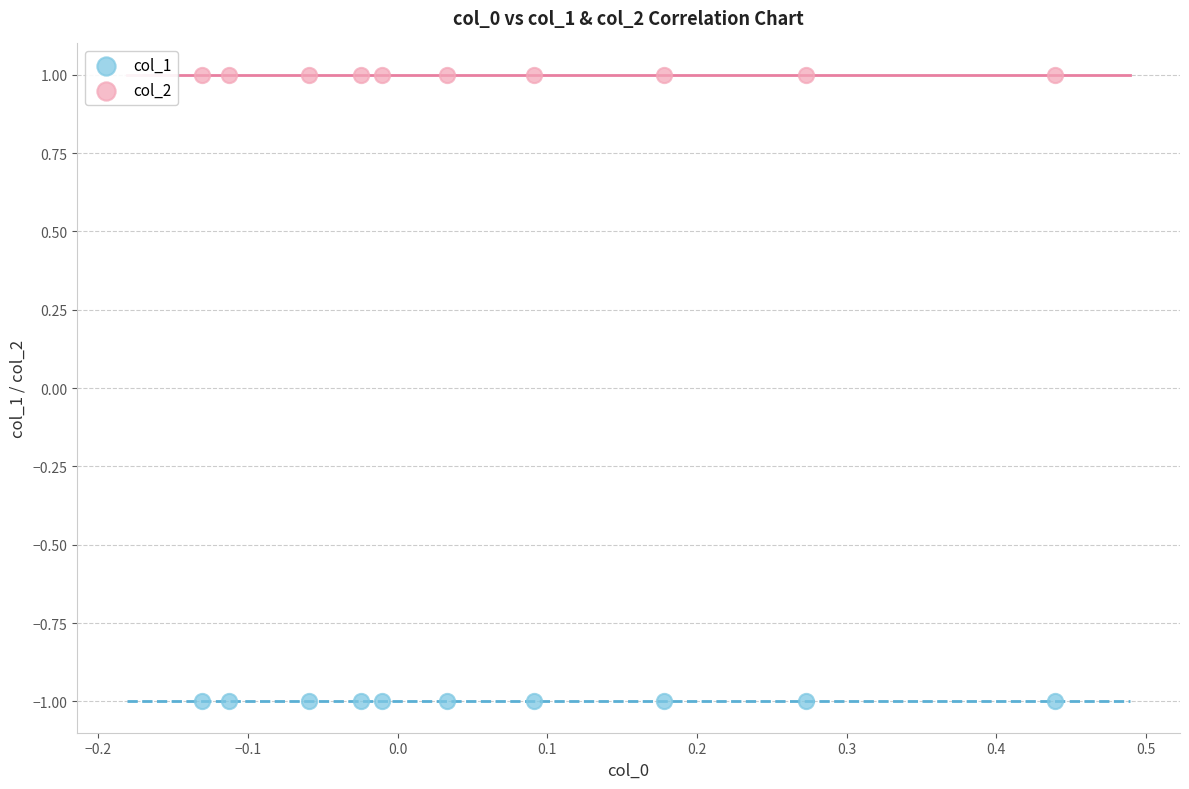

Which series reaches the maximum Y coordinate?

col_2